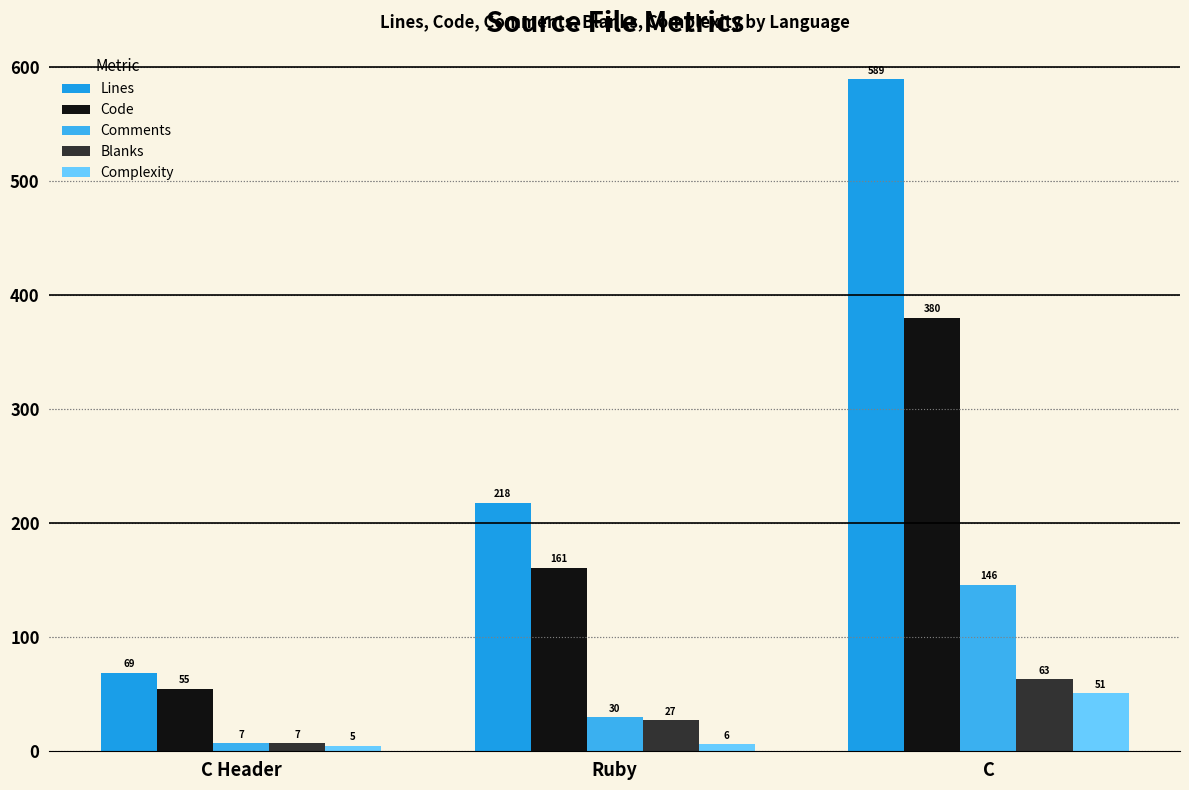

Reading left to right, what are all the values shown in this chart?

Lines: C Header=69	Ruby=218	C=589
Code: C Header=55	Ruby=161	C=380
Comments: C Header=7	Ruby=30	C=146
Blanks: C Header=7	Ruby=27	C=63
Complexity: C Header=5	Ruby=6	C=51